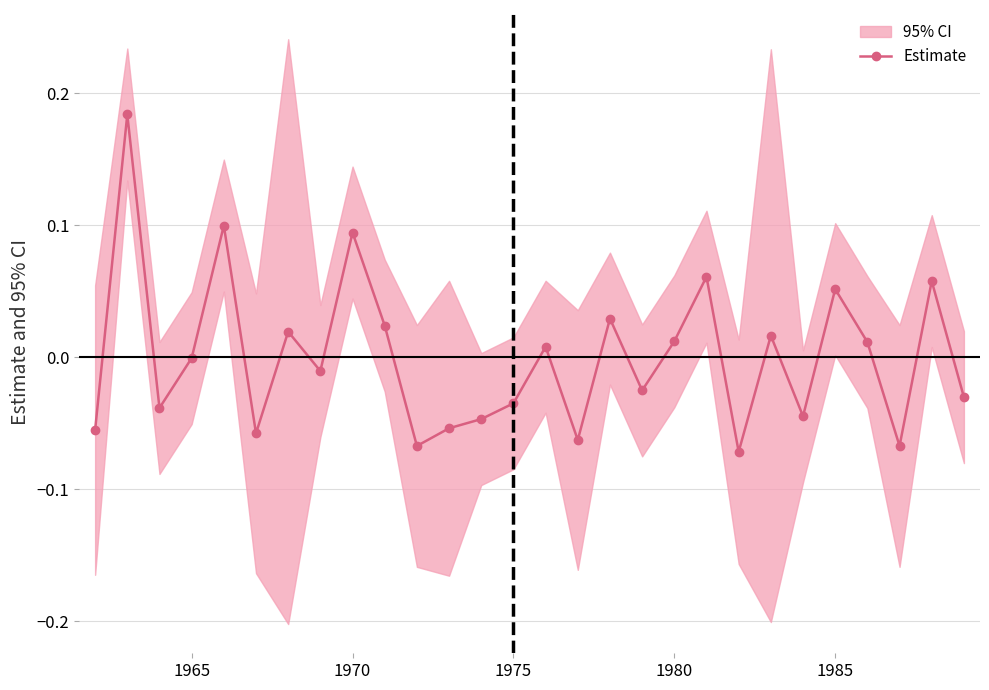

True or false: Estimate has more than 2 interior local peaks.

True